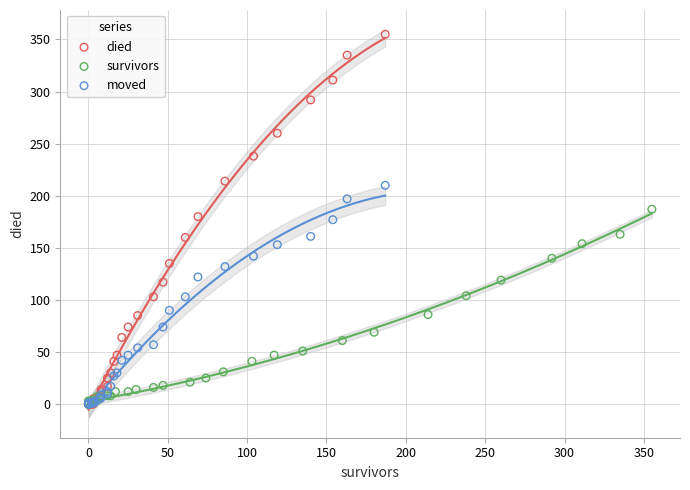

Which series has the largest Y range (max minus min)?

died